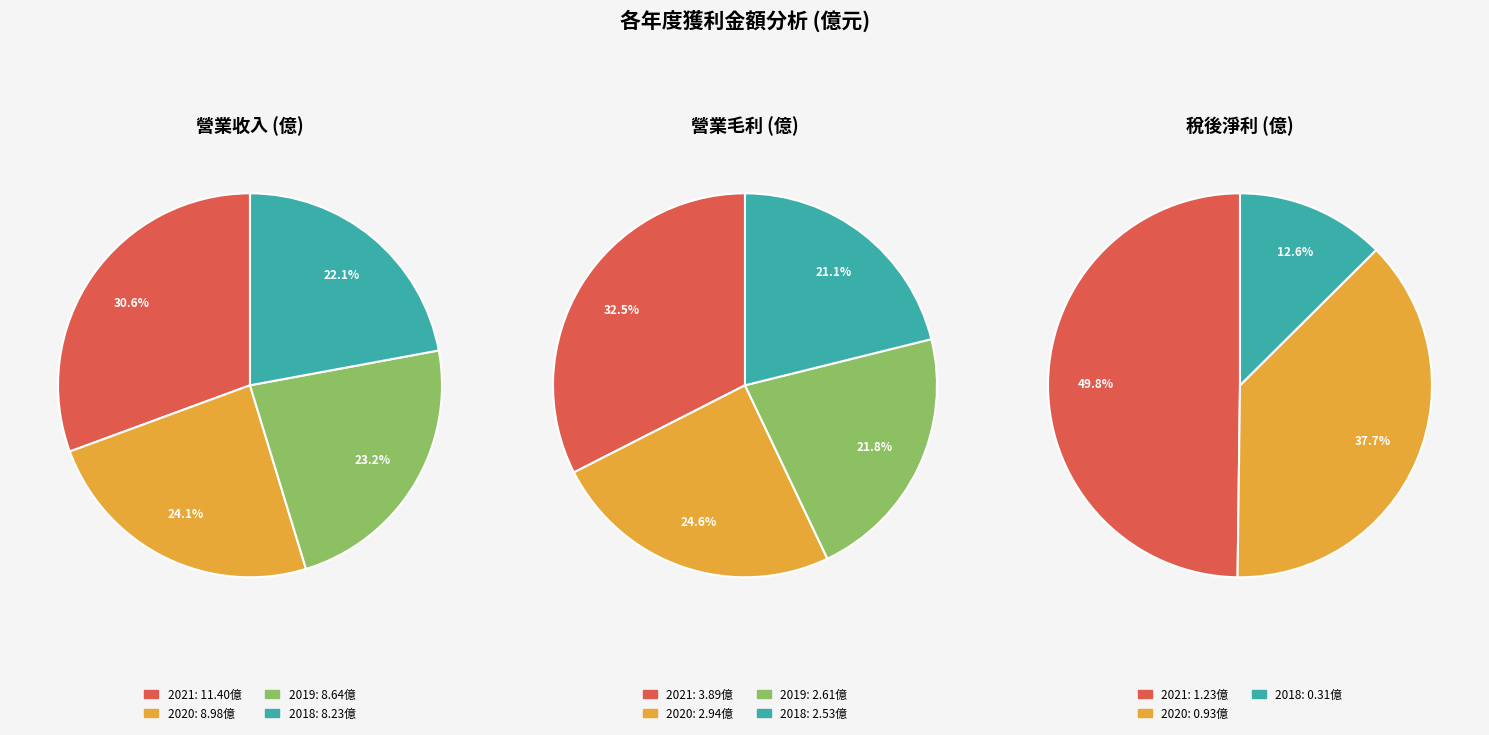

The 2019 slice represents 6% of the pie. True or false?

False